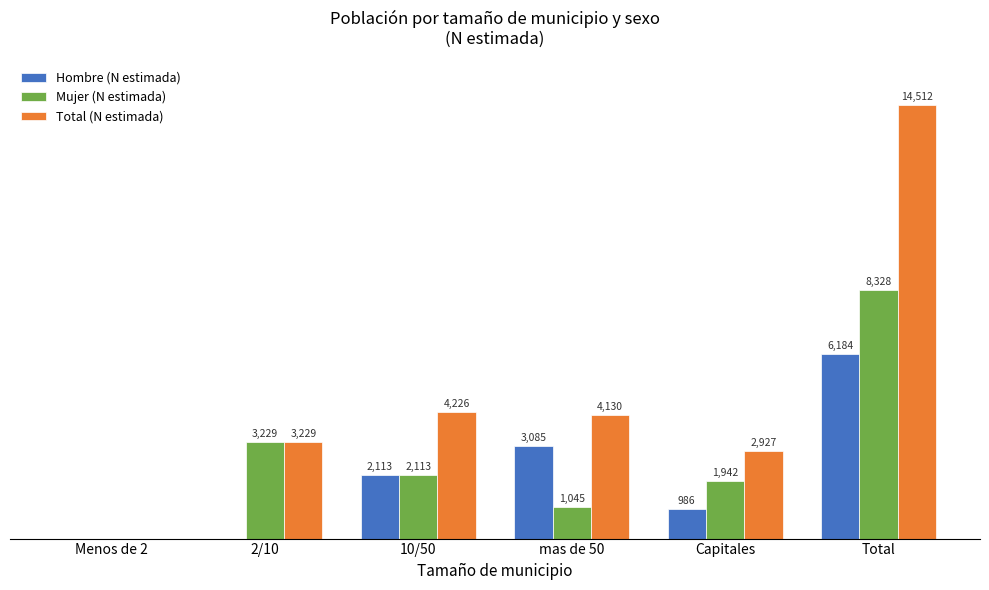

Where is Mujer (N estimada) nearest to the value 4164?

2/10